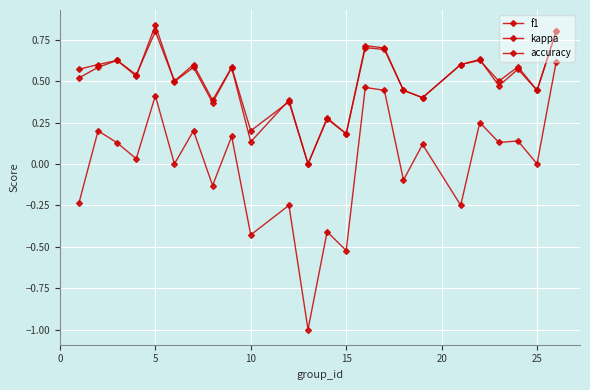

How many lines are shown in the chart?

3